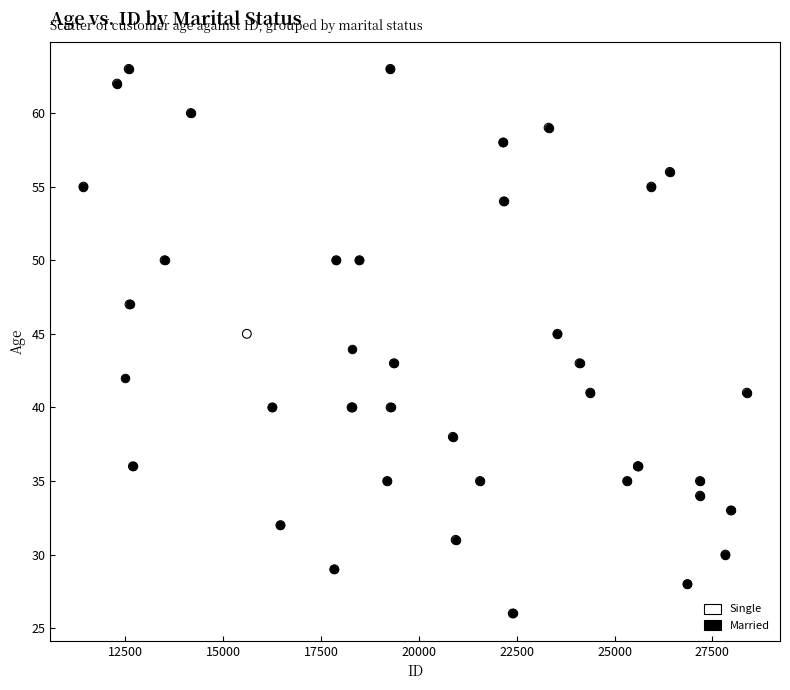

What are all the series names shown in the legend?

Single, Married